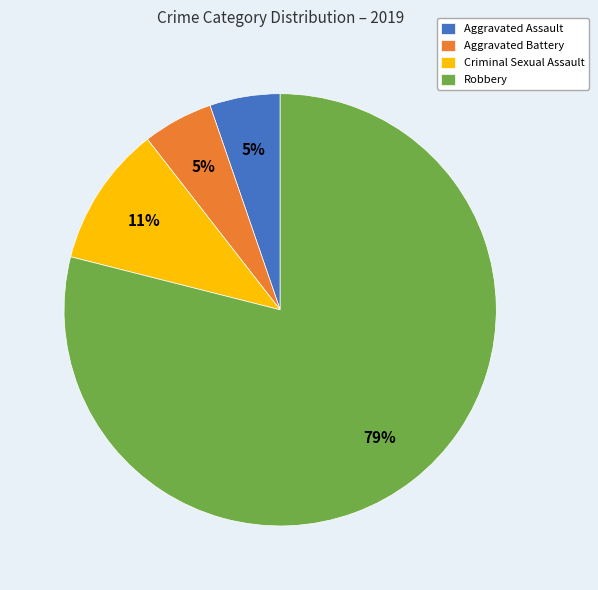

What is the largest slice in the pie chart?

Robbery